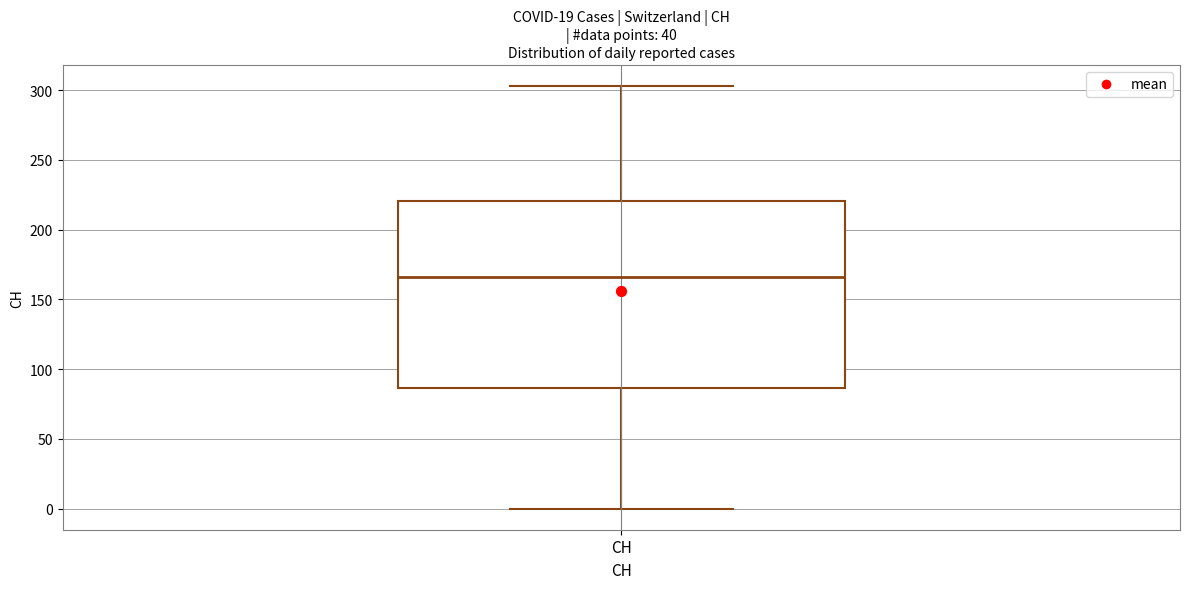

Transcribe this box plot: give where the median line is, the range the box spans, and where the two whiskers end, as read against the y-axis. The values are not printed on the chart, so give them approximately, as read against the axis.

median 165, box 85 to 220, whiskers 0 to 305